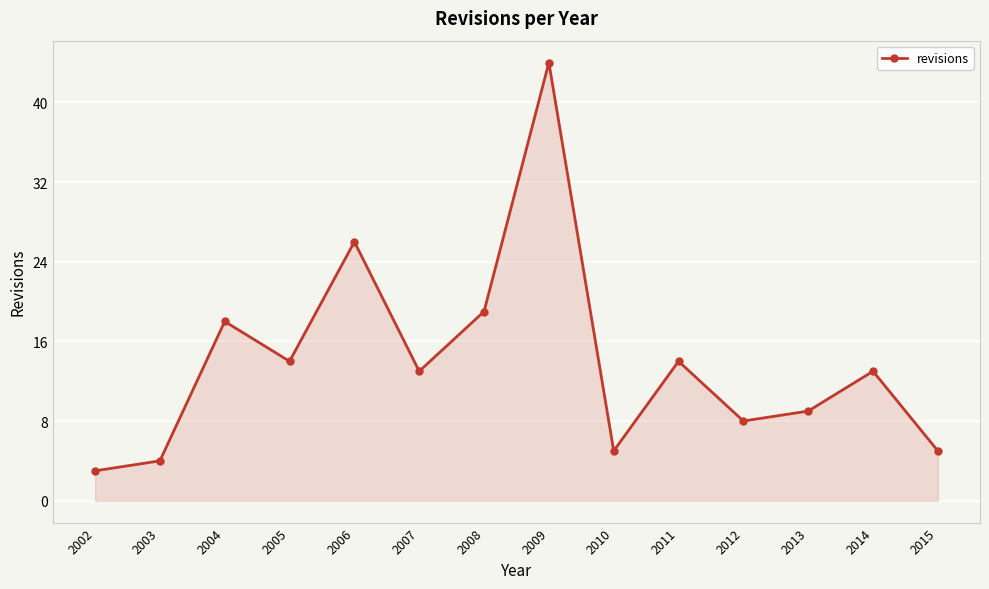

What is the sum of all values?

195